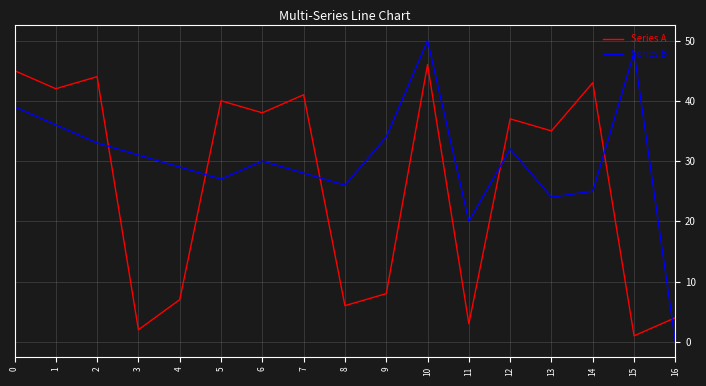

True or false: Series B and Series A cross at least once.

True